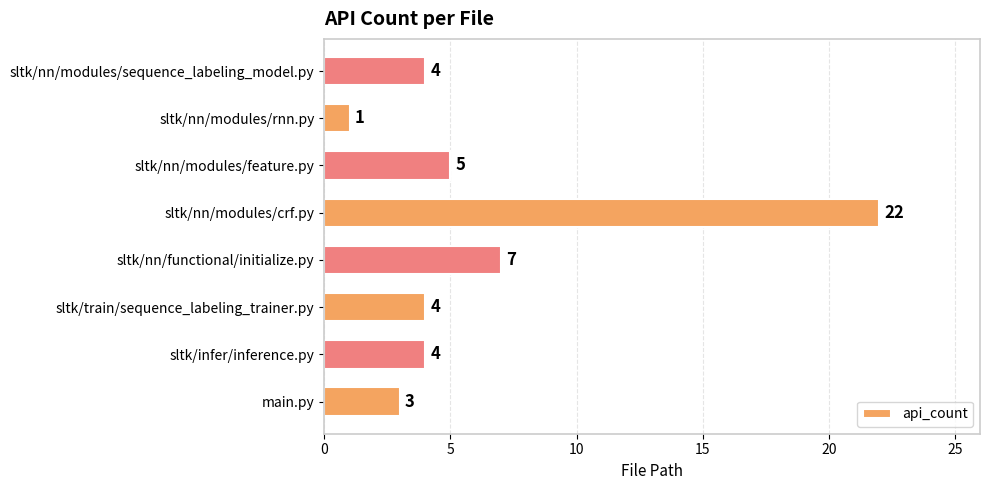

Which category has the lowest value across all series?

sltk/nn/modules/rnn.py